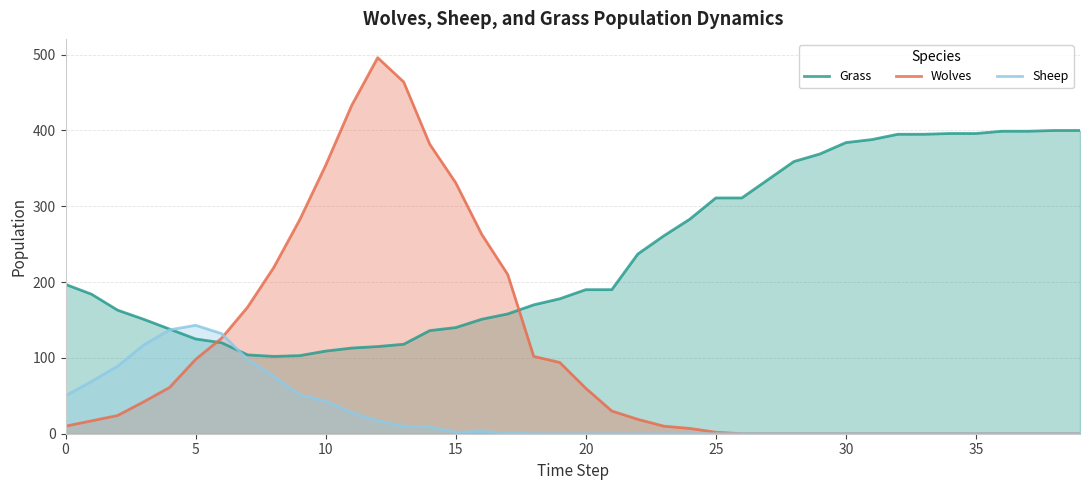

List the series in order of their overall mean, lowest first.

Sheep, Wolves, Grass